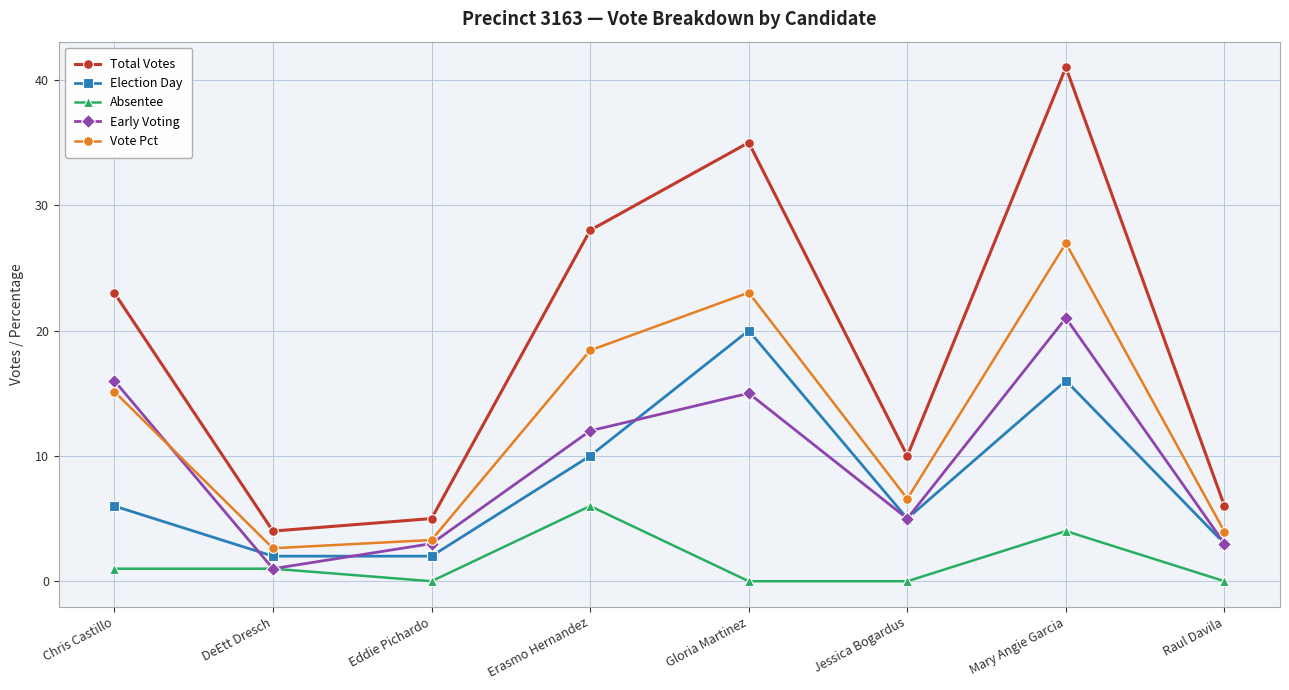

How many data points in Vote Pct are above 15?

4